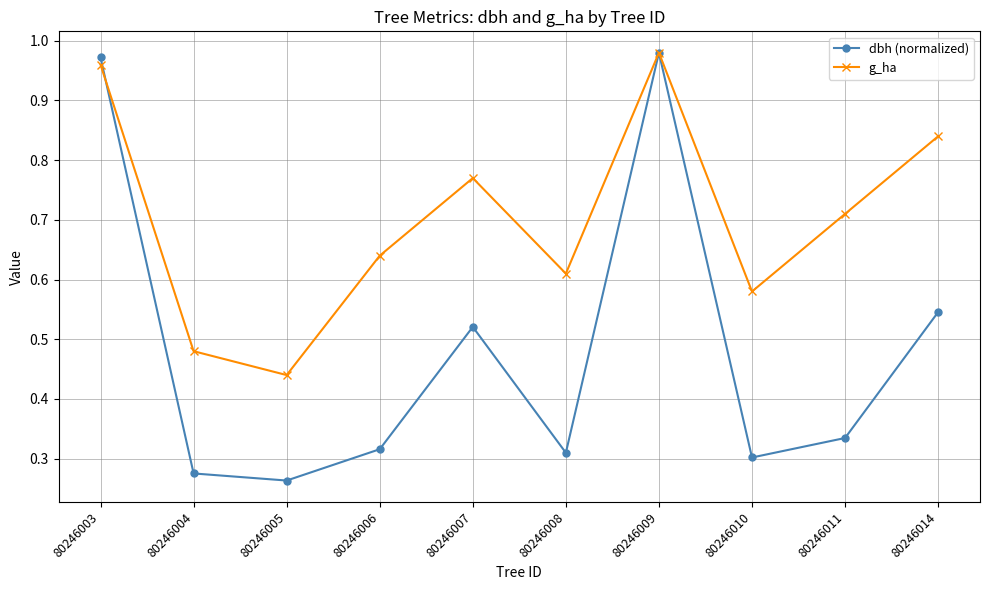

True or false: dbh (normalized) has a value of 0.3 at 80246005.

True